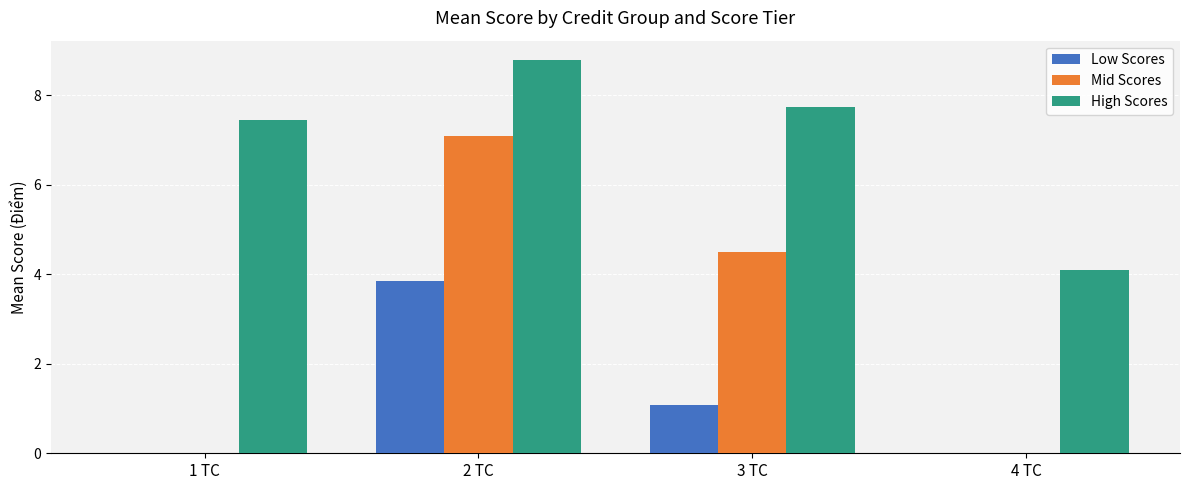

Which series has the largest total across all categories?

High Scores